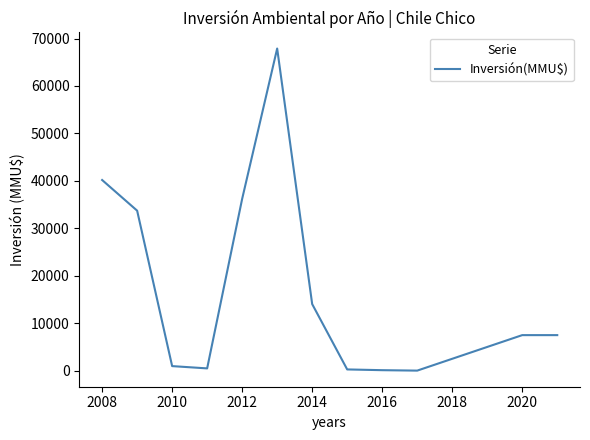

What is the maximum value shown in the chart?

67900